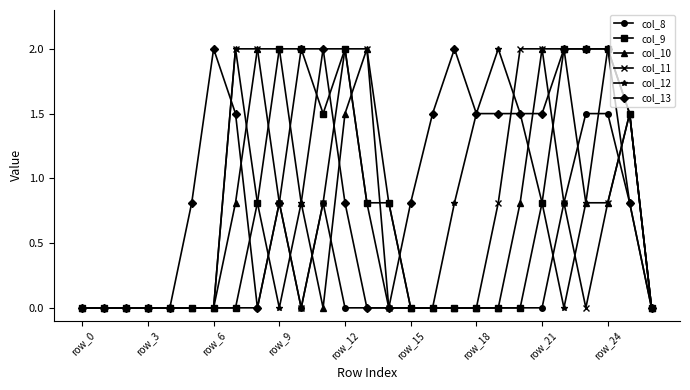

Does the chart display data point markers on the line(s)?

Yes